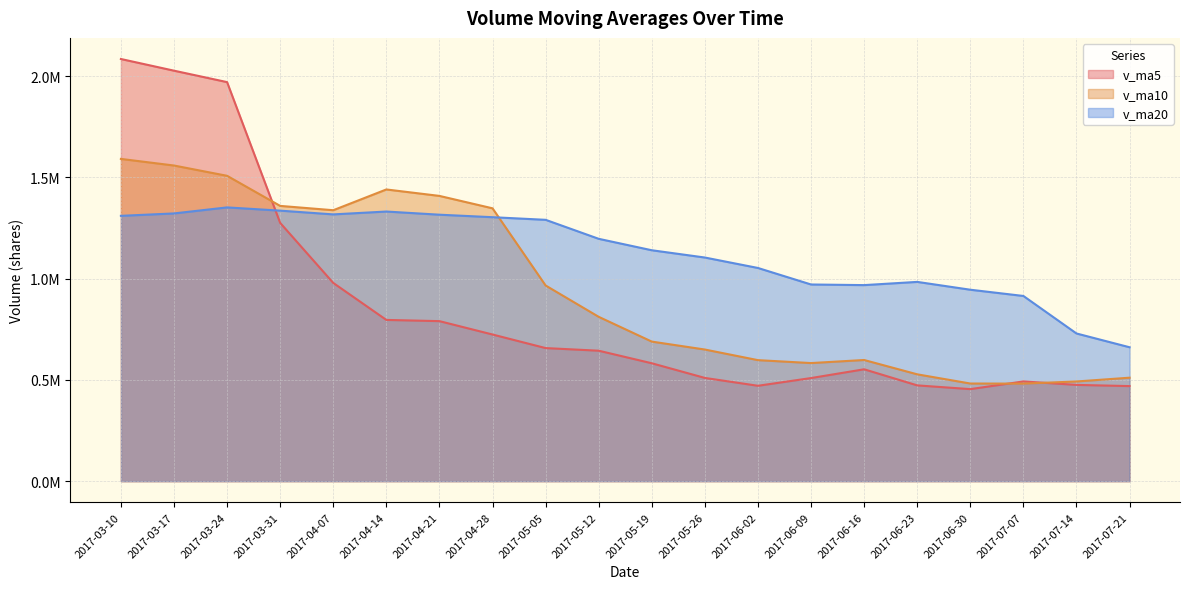

What is the label of the 7th point from the right?

2017-06-09